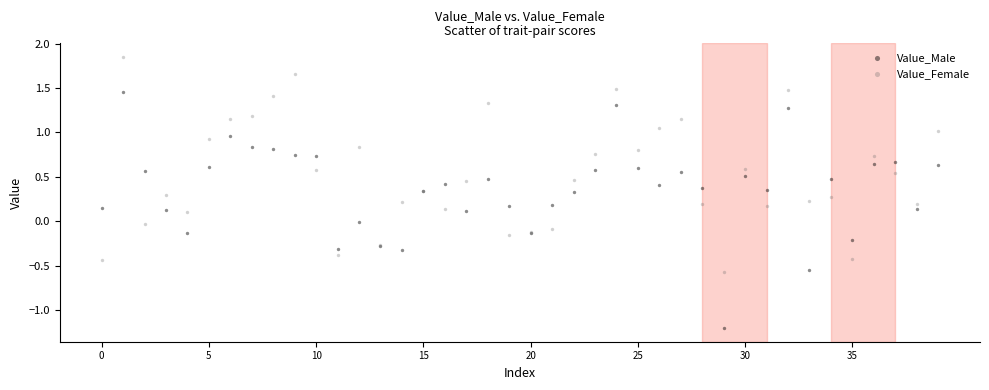

What are all the series names shown in the legend?

Value_Male, Value_Female